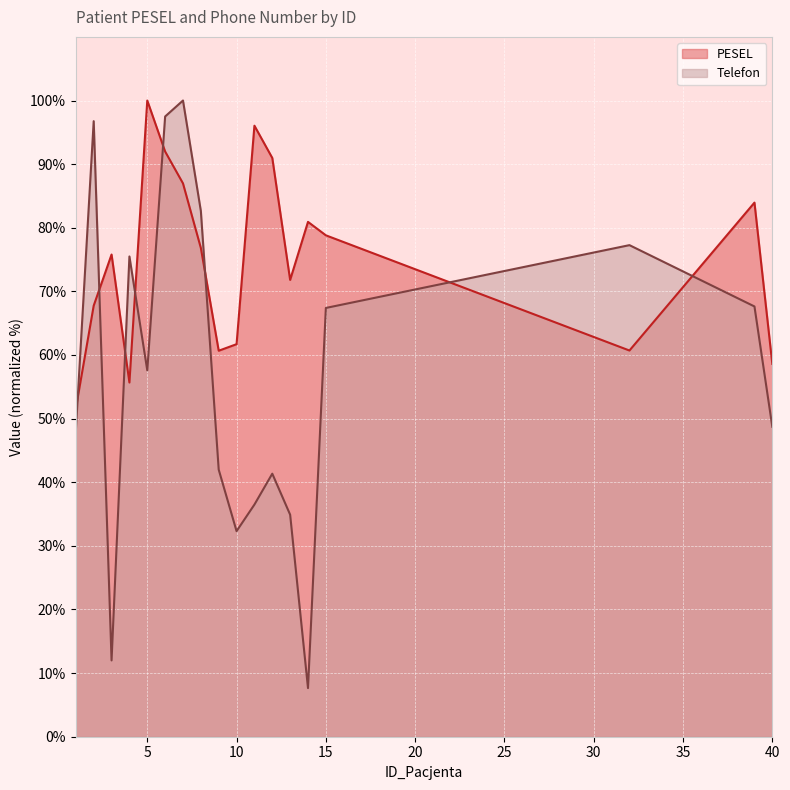

What is the approximate value of PESEL at 3?

75.8